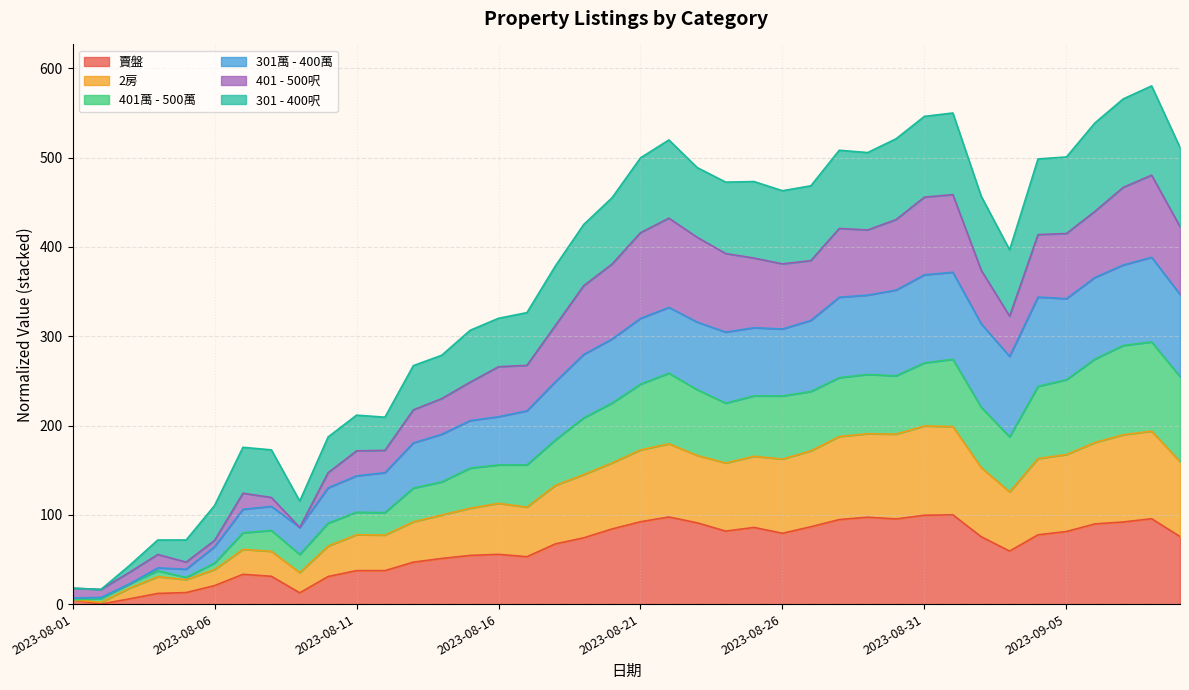

What is the maximum value for 賣盤?

100.0